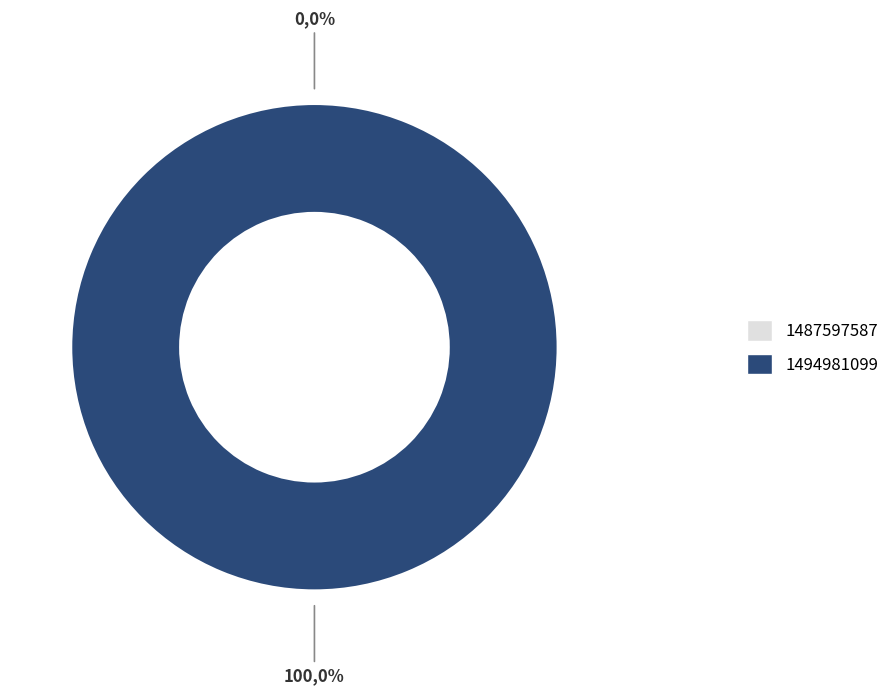

Which category has the biggest portion of the pie?

1494981099